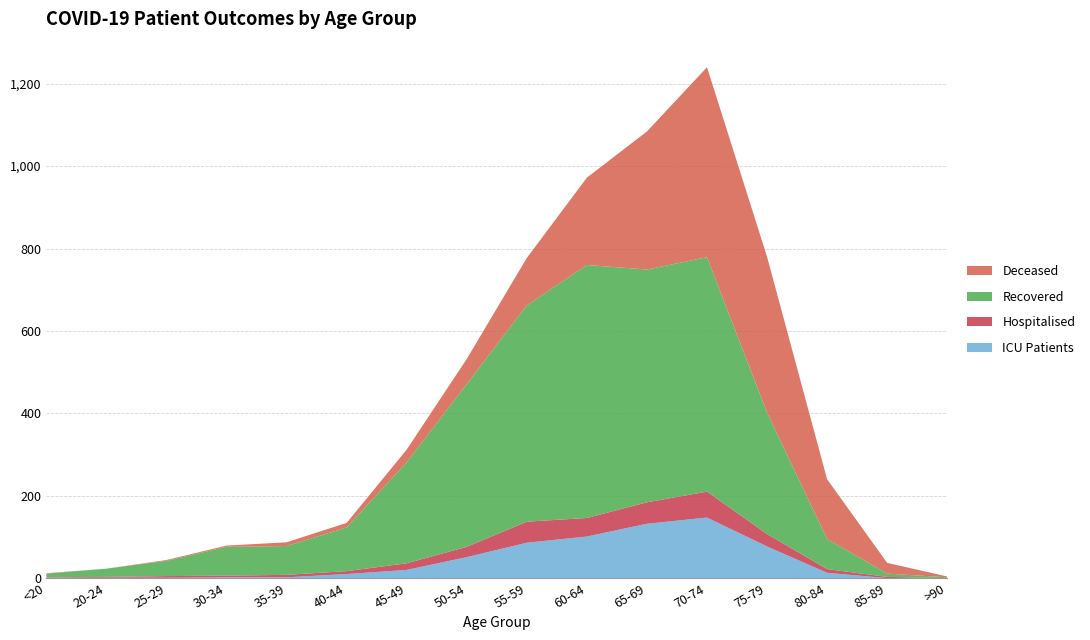

Reading left to right, extract all data points from this chart.

patients_in_icu: <20=1	20-24=1	25-29=1	30-34=2	35-39=2	40-44=10	45-49=20	50-54=51	55-59=86	60-64=101	65-69=132	70-74=147	75-79=77	80-84=13	85-89=0	>90=0
patients_in_hospital: <20=1	20-24=2	25-29=4	30-34=4	35-39=6	40-44=7	45-49=16	50-54=25	55-59=51	60-64=45	65-69=52	70-74=63	75-79=30	80-84=9	85-89=3	>90=0
recovered_patients: <20=9	20-24=20	25-29=37	30-34=70	35-39=70	40-44=106	45-49=245	50-54=395	55-59=525	60-64=614	65-69=565	70-74=569	75-79=295	80-84=73	85-89=8	>90=2
deceased_patients: <20=1	20-24=0	25-29=2	30-34=3	35-39=9	40-44=11	45-49=31	50-54=61	55-59=115	60-64=212	65-69=335	70-74=461	75-79=378	80-84=145	85-89=26	>90=2